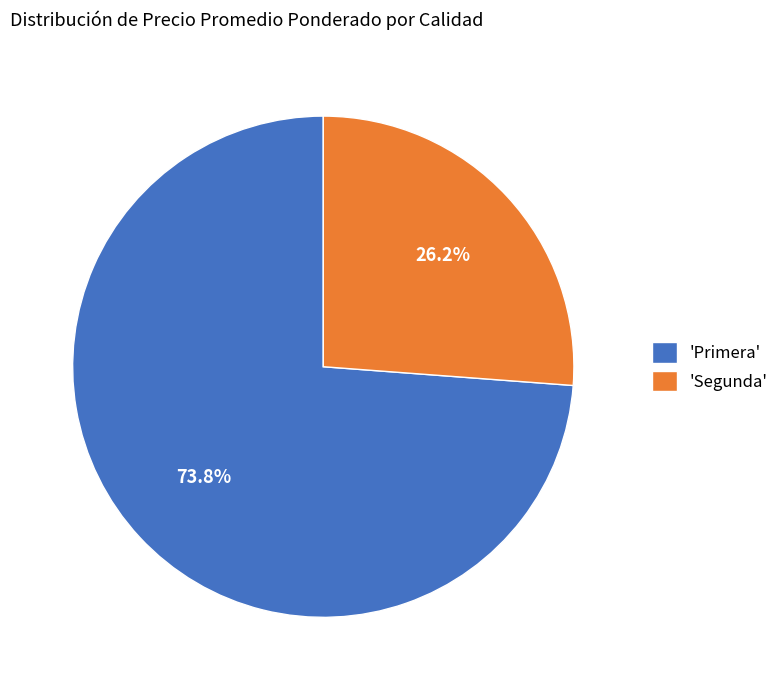

Approximately how many times larger is the value at 'Segunda' compared to 'Primera'?

0.4